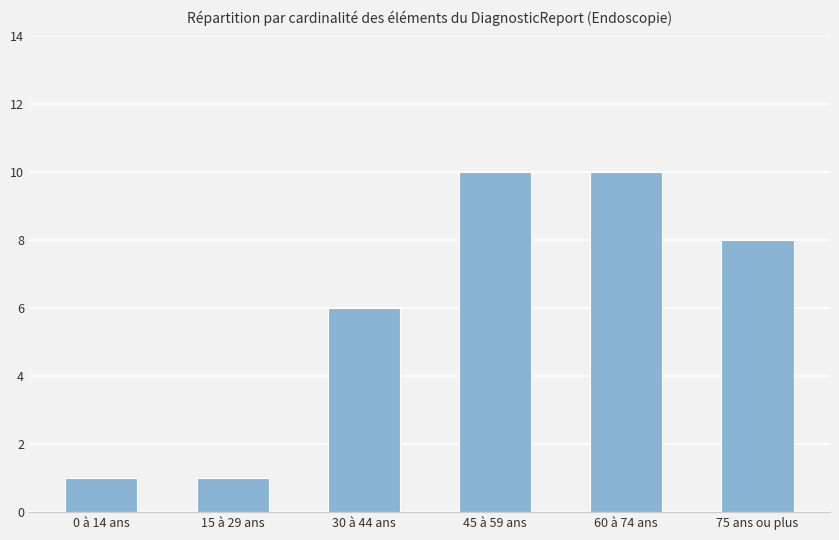

The value at 75 ans ou plus is 8. True or false?

True